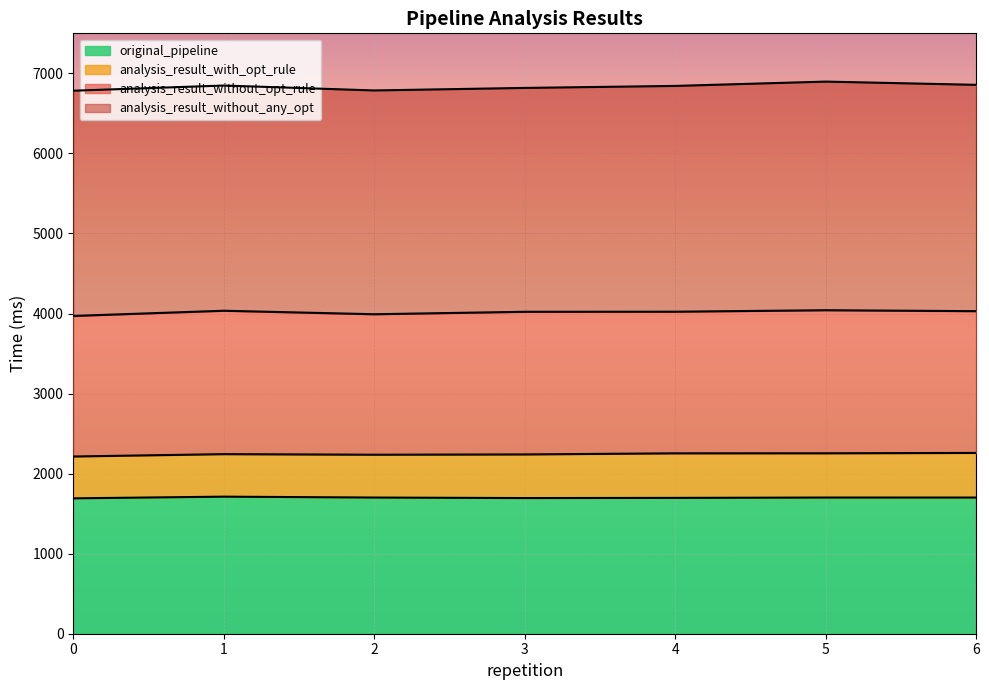

Reading right to left, extract all data points from this chart.

original_pipeline: 1701.0	1701.1	1696.7	1694.5	1701.1	1712.1	1691.1
analysis_result_with_opt_rule: 2258.4	2253.9	2253.4	2239.7	2236.1	2243.2	2213.9
analysis_result_without_opt_rule: 4029.4	4041.0	4022.6	4021.5	3990.9	4034.6	3969.7
analysis_result_without_any_opt: 6856.8	6897.1	6843.1	6818.1	6786.5	6848.0	6783.3